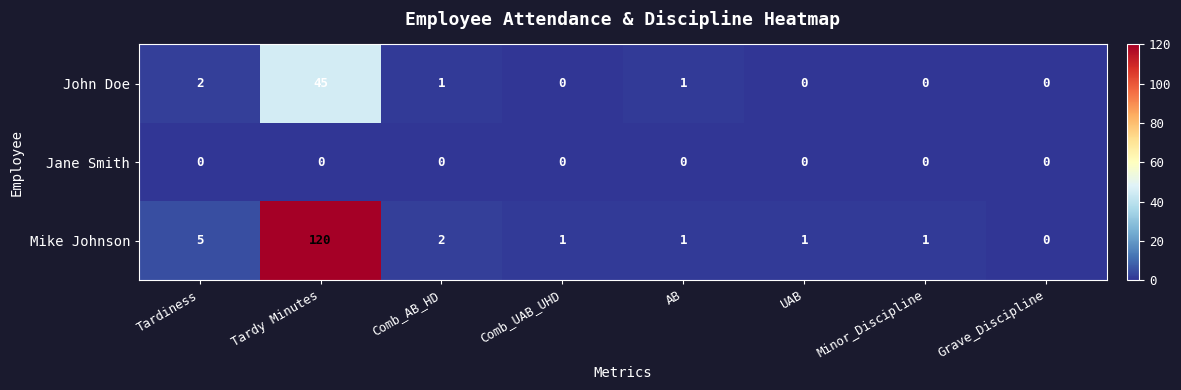

Reading left to right, transcribe all the data shown in this chart.

John Doe: Tardiness=2	Tardy Minutes=45	Comb_AB_HD=1	Comb_UAB_UHD=0	AB=1	UAB=0	Minor_Discipline=0	Grave_Discipline=0
Jane Smith: Tardiness=0	Tardy Minutes=0	Comb_AB_HD=0	Comb_UAB_UHD=0	AB=0	UAB=0	Minor_Discipline=0	Grave_Discipline=0
Mike Johnson: Tardiness=5	Tardy Minutes=120	Comb_AB_HD=2	Comb_UAB_UHD=1	AB=1	UAB=1	Minor_Discipline=1	Grave_Discipline=0